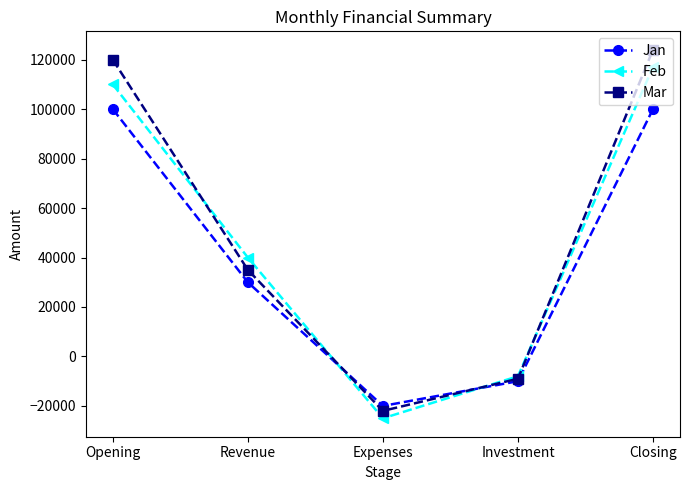

How many data points in Jan are less than 30000?

2